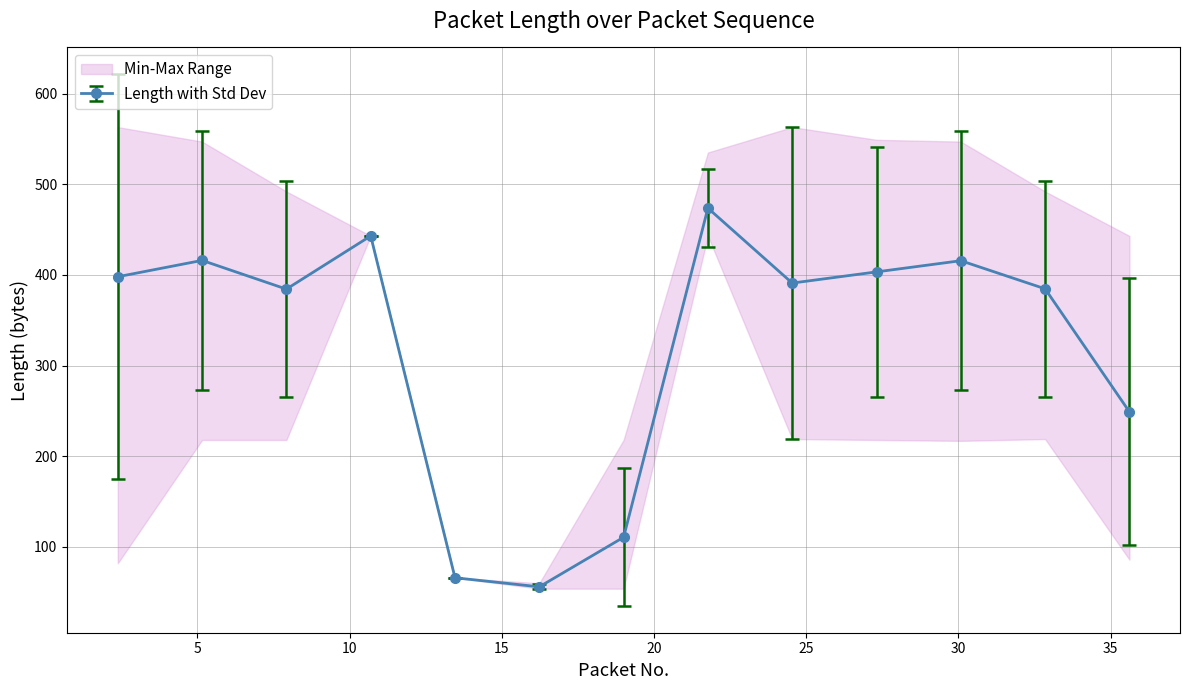

In Length with Std Dev, how many points are lower than both neighbors (excluding endpoints)?

3